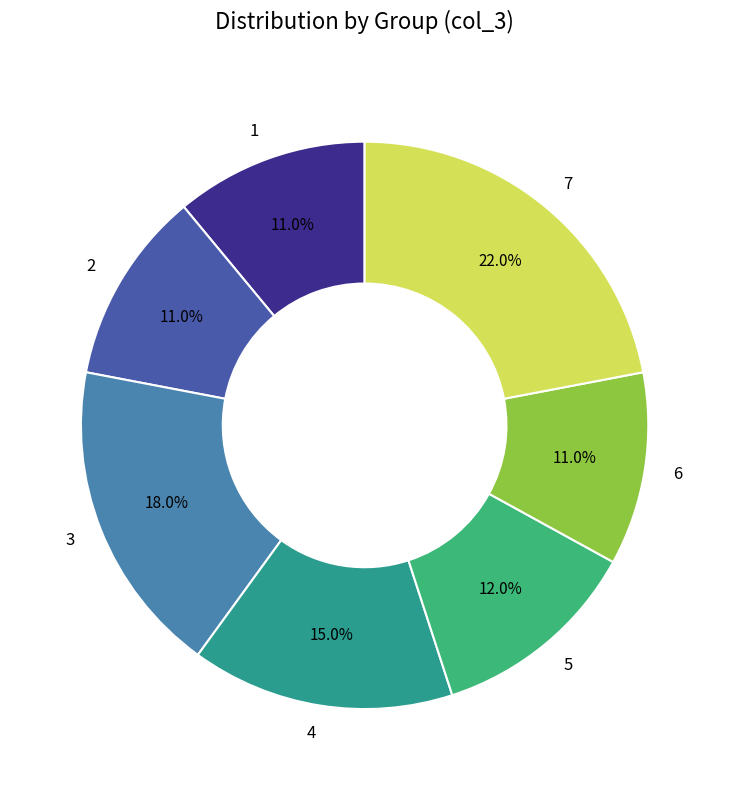

Between 5 and 7, which is larger?

7